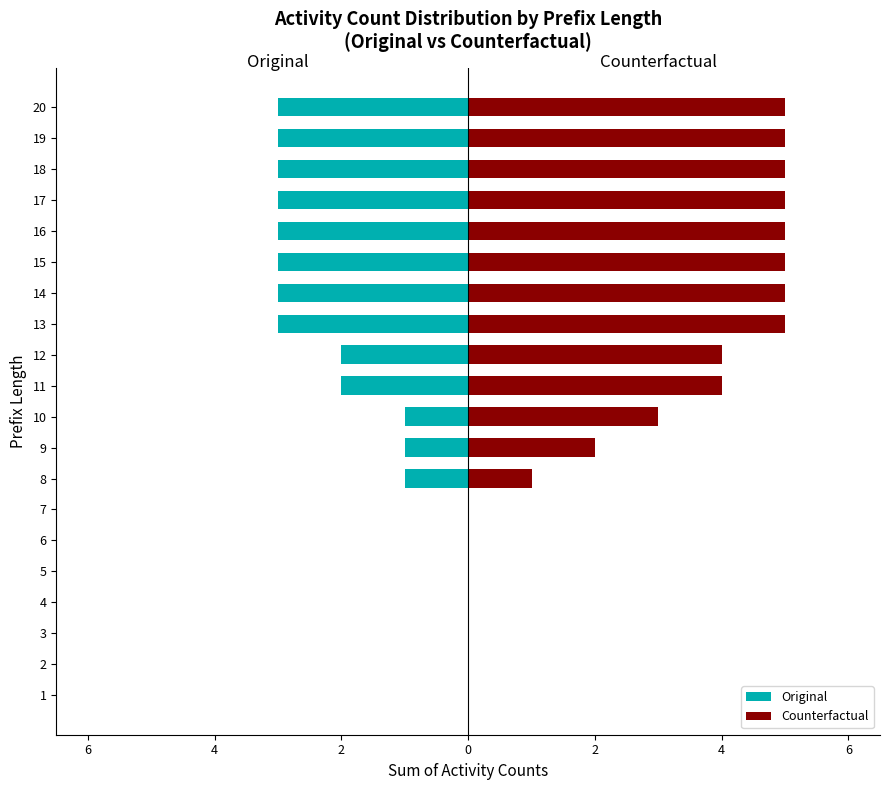

Which series has the largest total across all categories?

Counterfactual